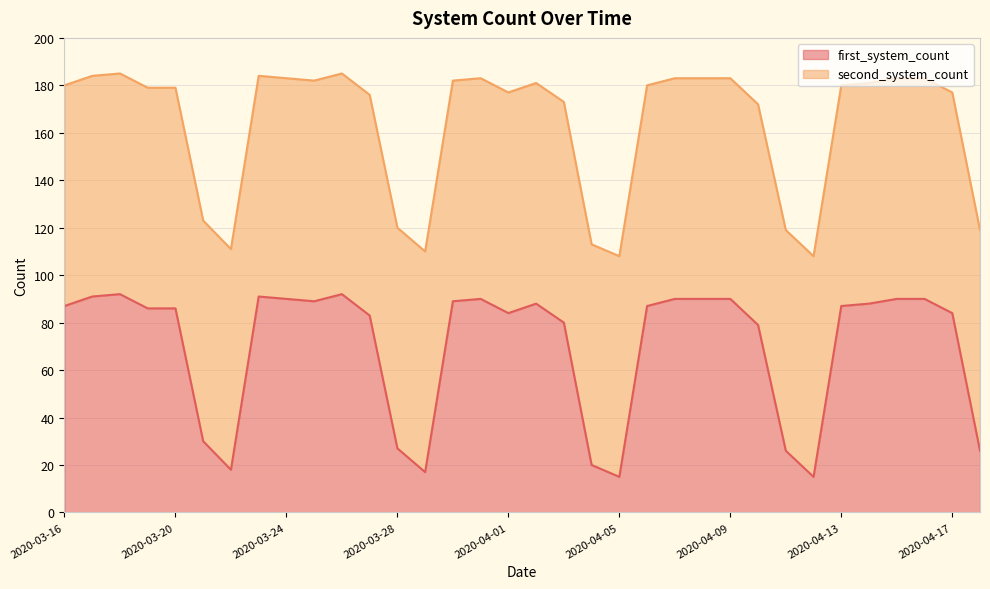

What is the difference between the maximum and minimum values?

77